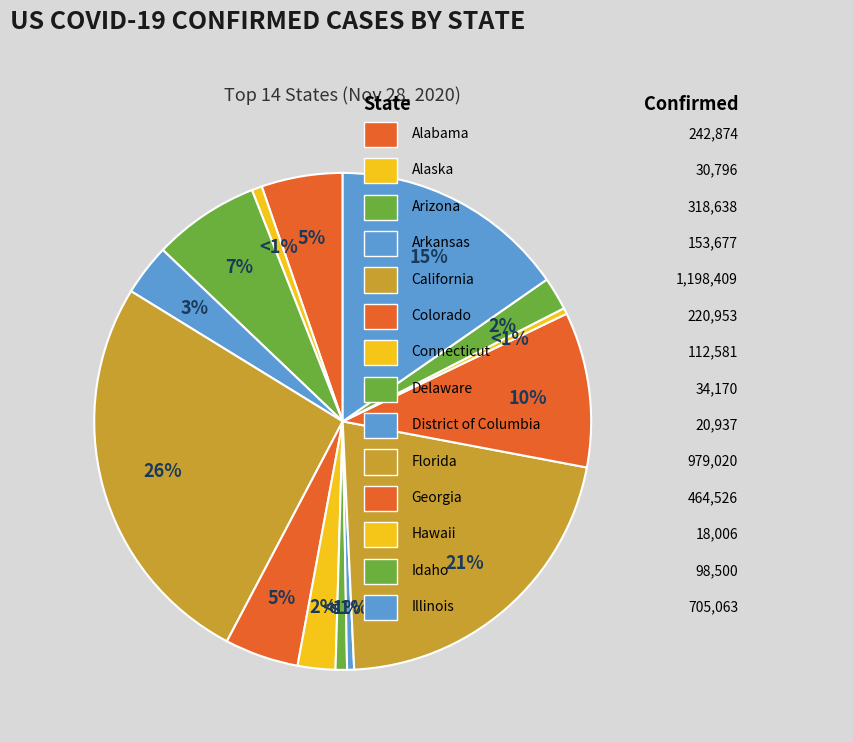

Is Arizona the majority of the pie?

No